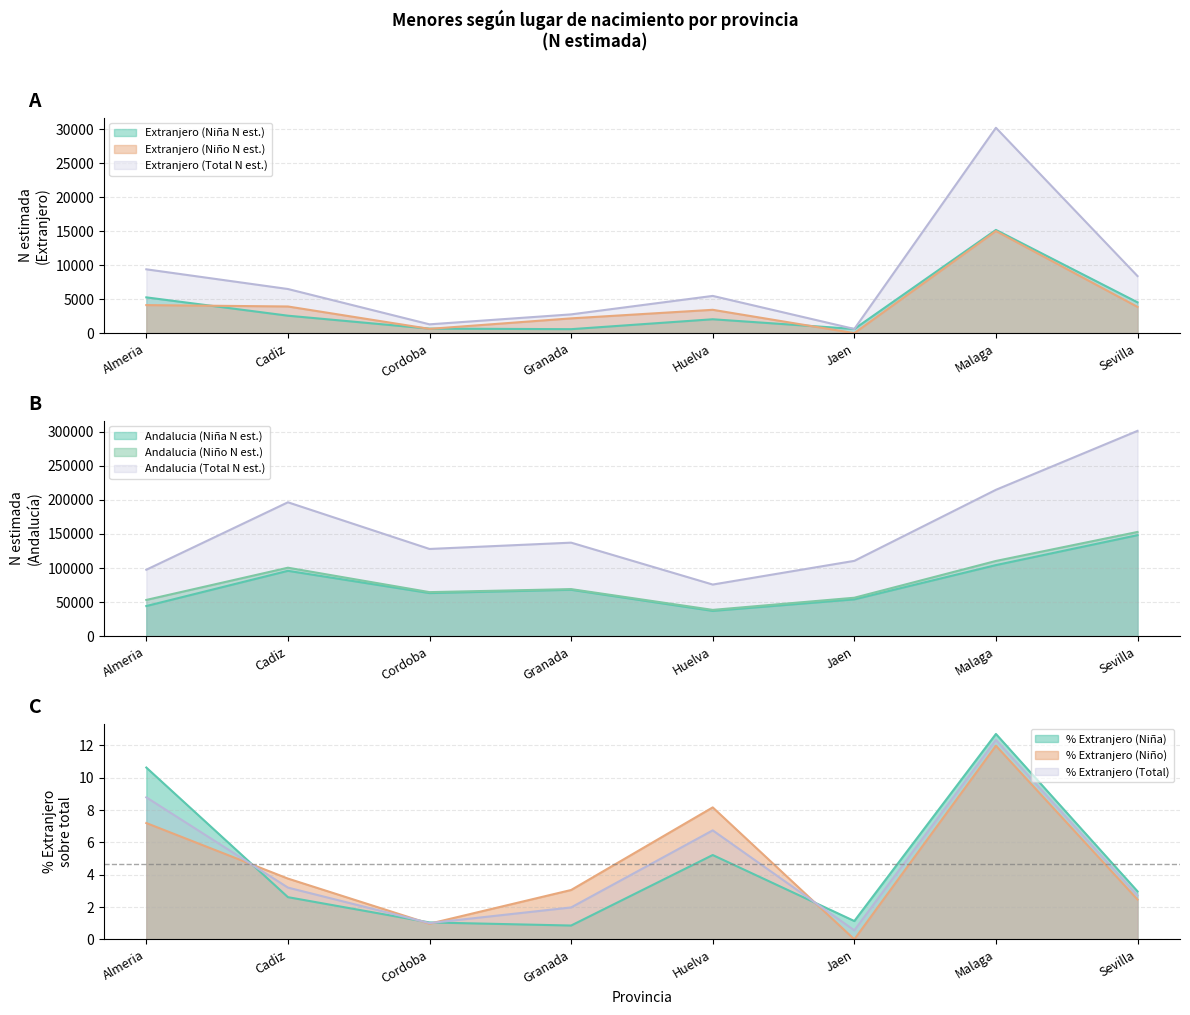

What is the sum of the Andalucia (Niña N est.) values at Cordoba and Sevilla?

211456